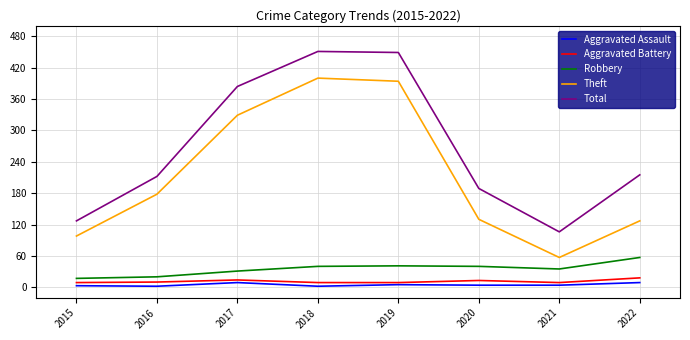

Which series has the largest total across all categories?

Total